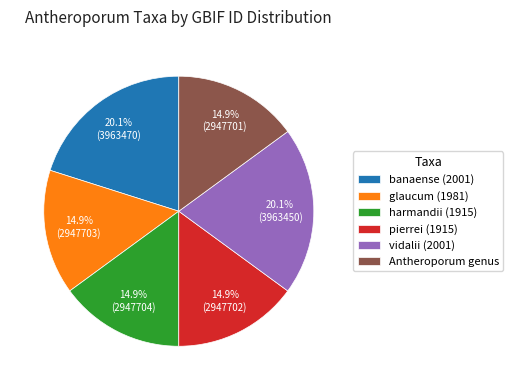

Does banaense (2001) represent more than half of the total?

No